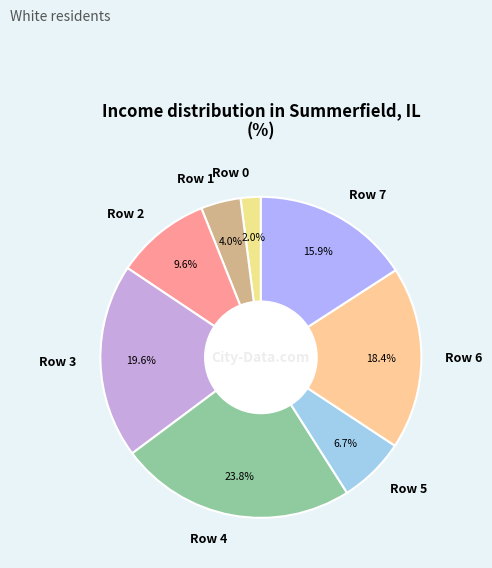

Is there any slice that represents more than half of the pie?

No